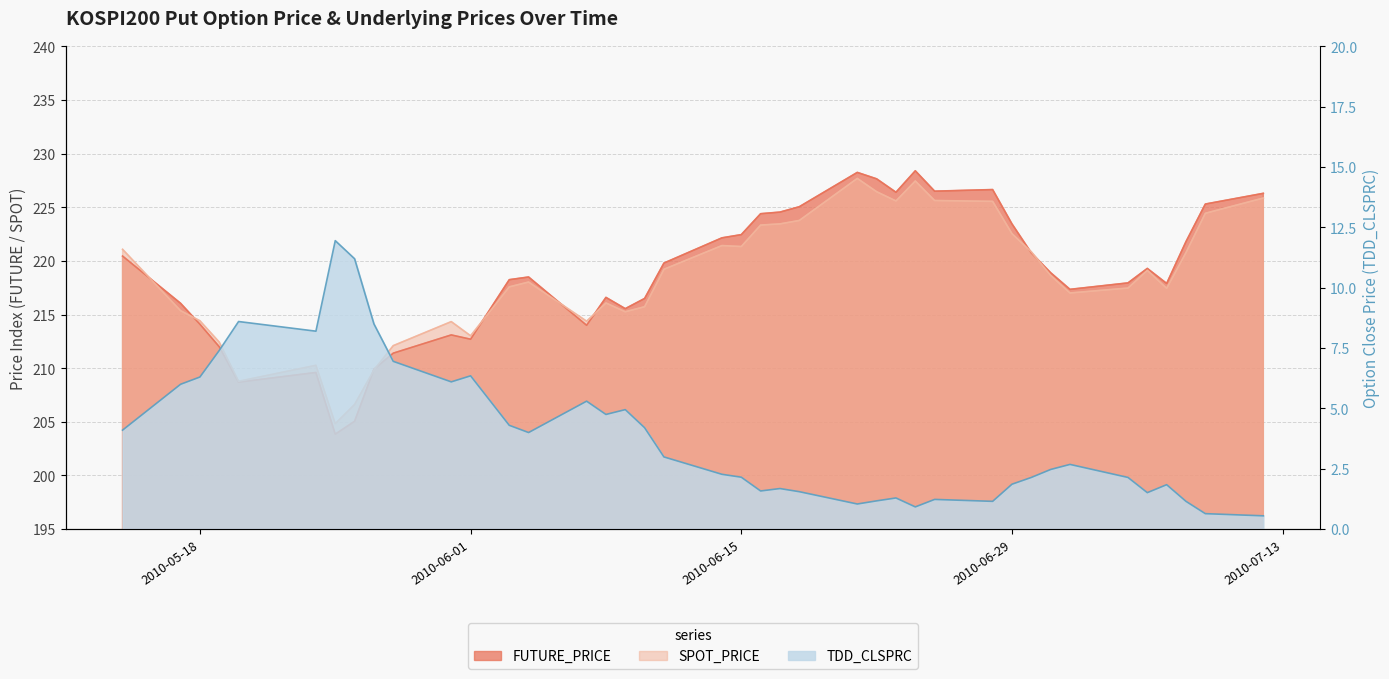

What is the sum of the SPOT_PRICE values at 2010-06-24 and 2010-06-23?

453.0